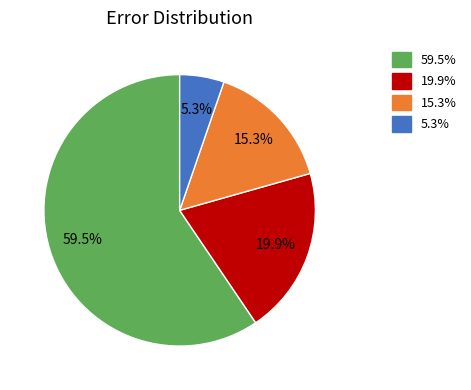

How many slices are in this pie chart?

4